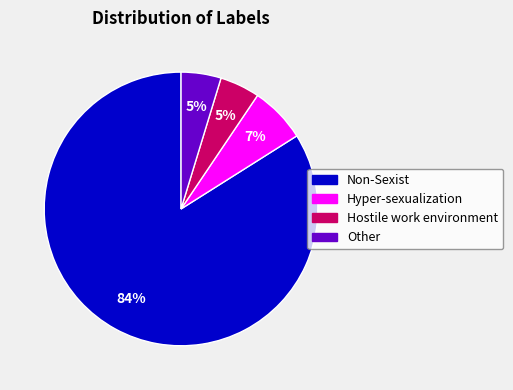

Combined, do Non-Sexist and Other account for over 50%?

Yes